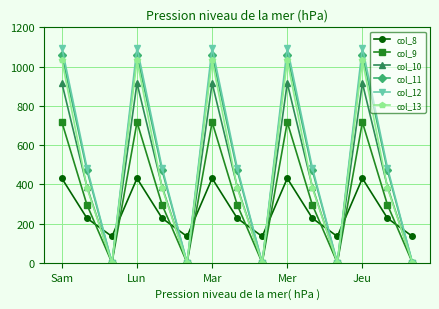

Which series has the largest range (max minus min)?

col_12